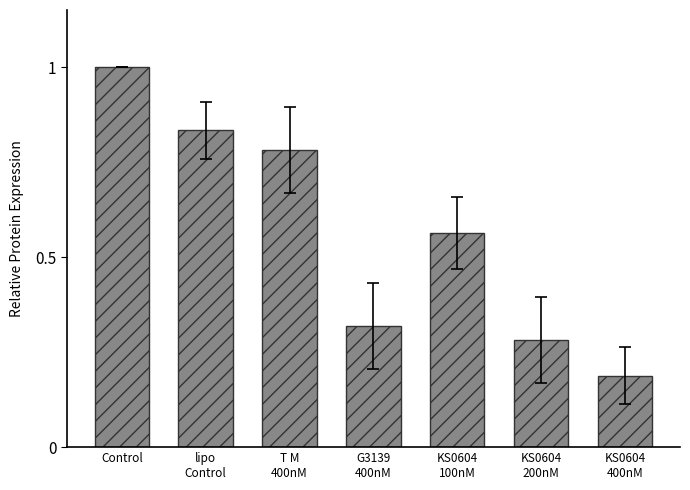

What is the label of the 1st bar from the left?

Control